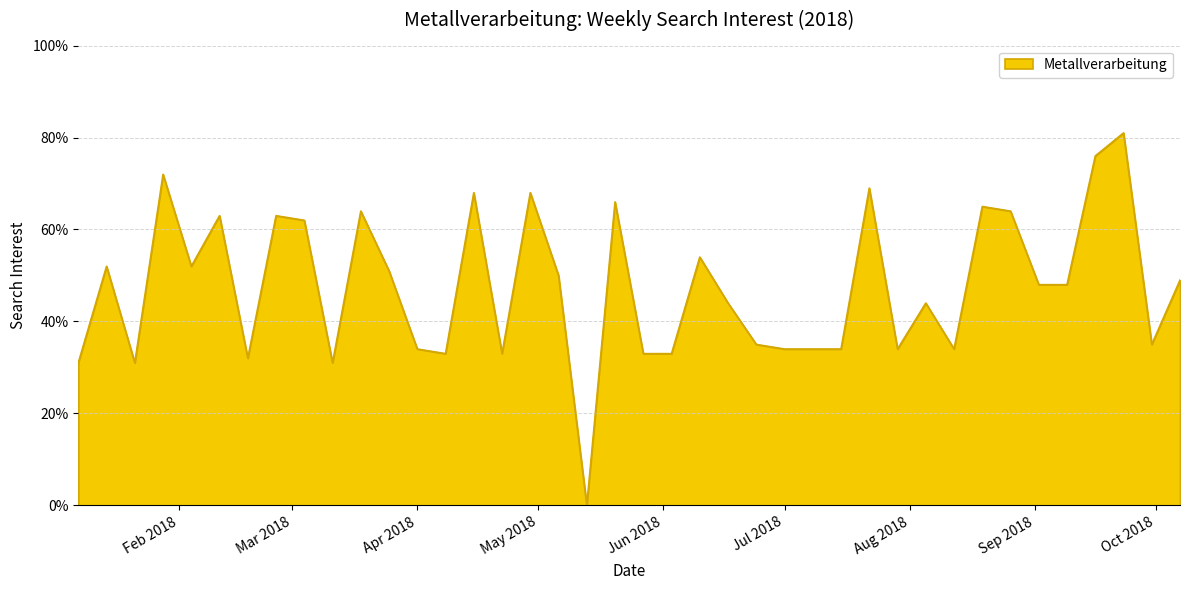

Is this an area chart (filled region under the line)?

Yes